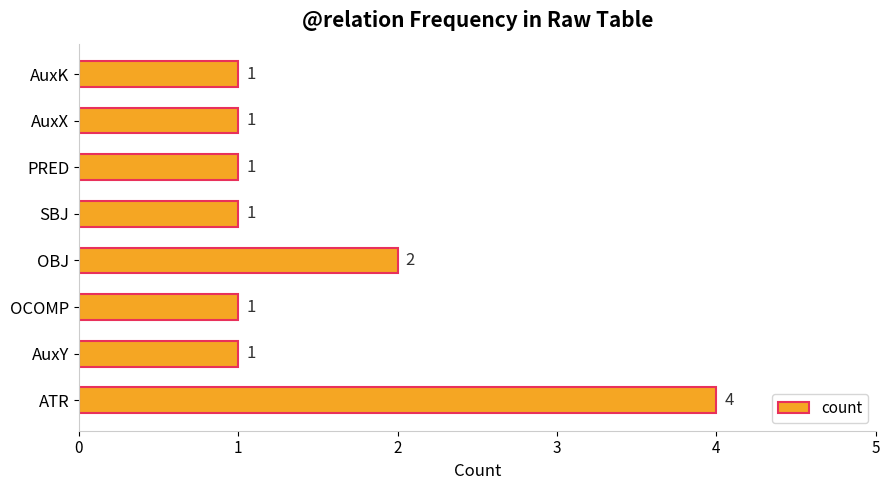

Reading bottom to top, extract all data points from this chart.

4	1	1	2	1	1	1	1